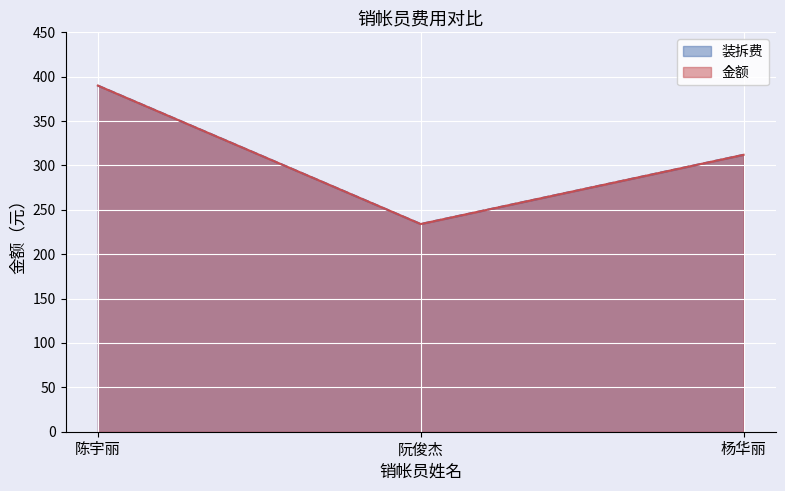

List the labels in order of 金额 value, smallest first.

阮俊杰, 杨华丽, 陈宇丽